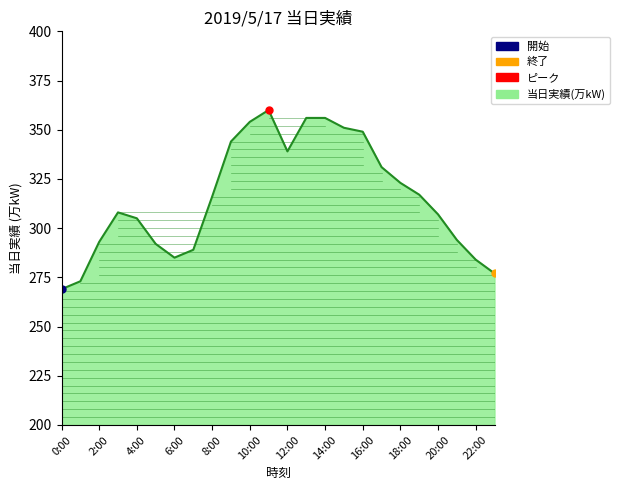

Which has a higher value, 20:00 or 15:00?

15:00